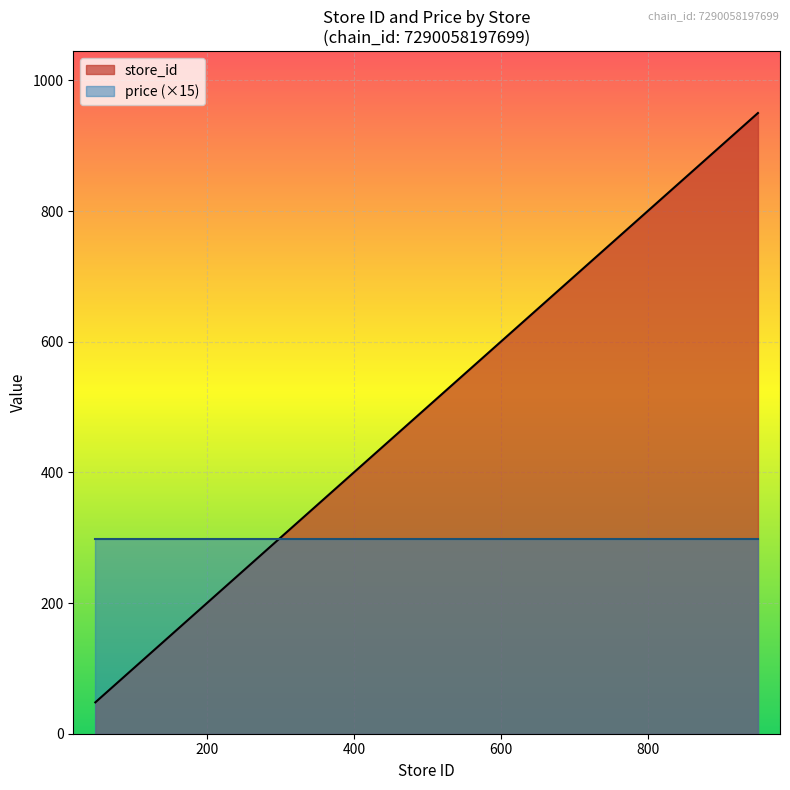

Reading left to right, list all the values displayed in this chart.

48=48	51=51	131=131	141=141	145=145	146=146	149=149	150=150	151=151	156=156	450=450	501=501	601=601	650=650	701=701	702=702	751=751	752=752	850=850	910=910	950=950